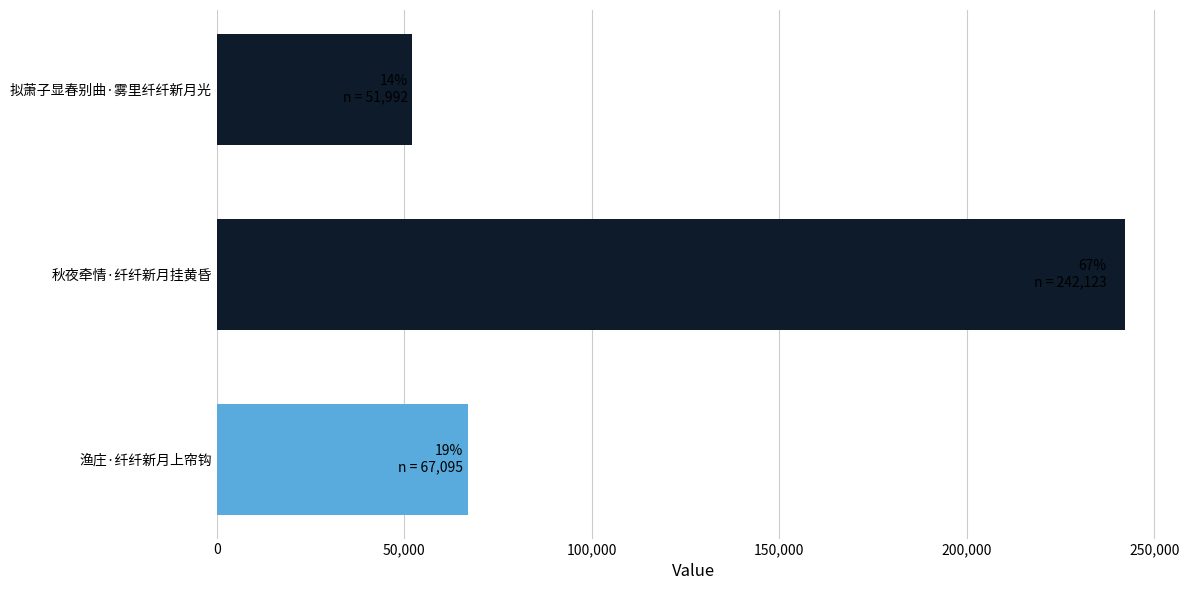

Does the chart contain any negative values?

No